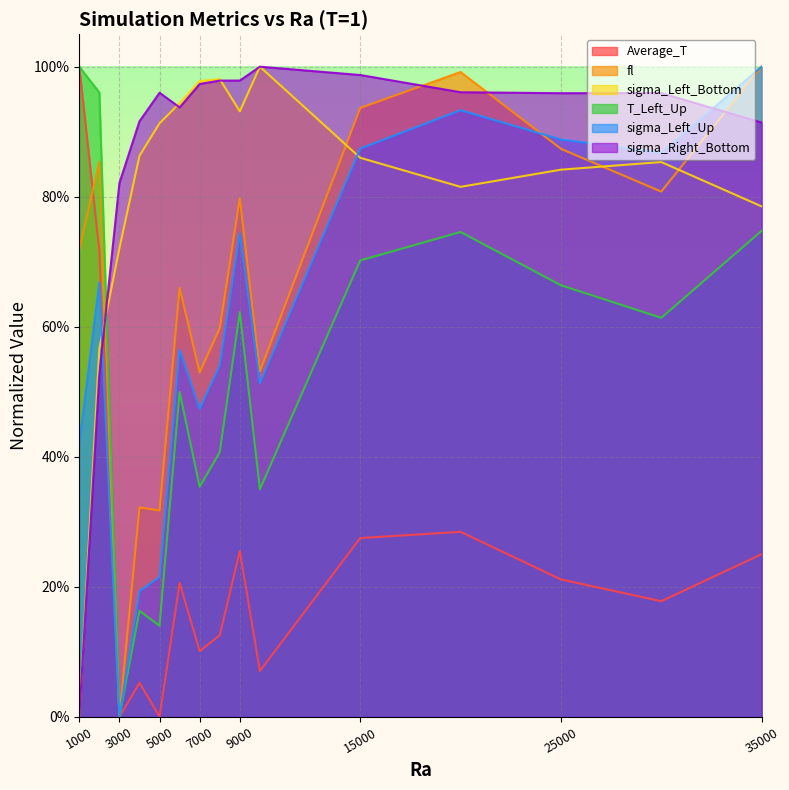

What is the sum of all T_Left_Up values?

8.0